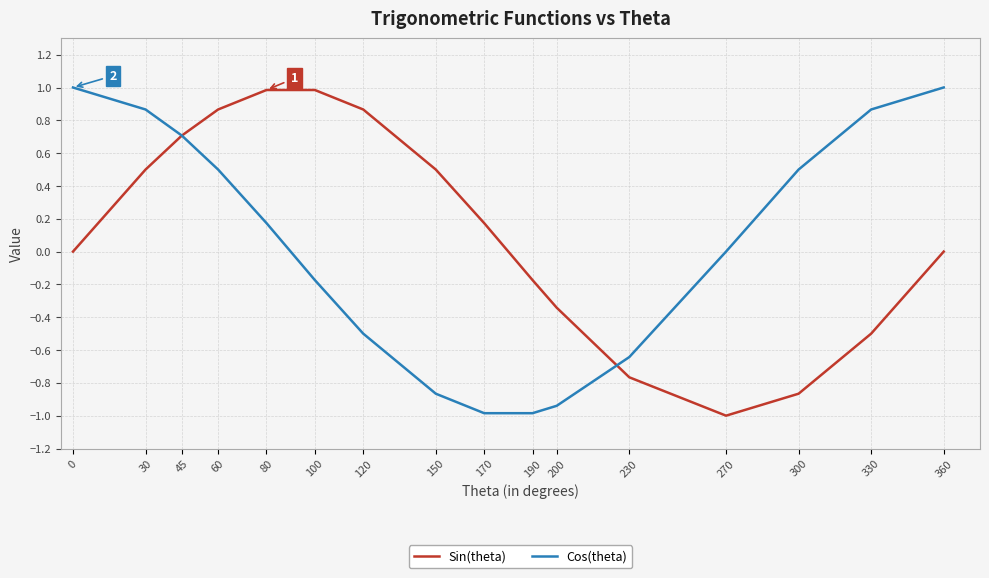

The value of Cos(theta) at 200 is -0.4. True or false?

False